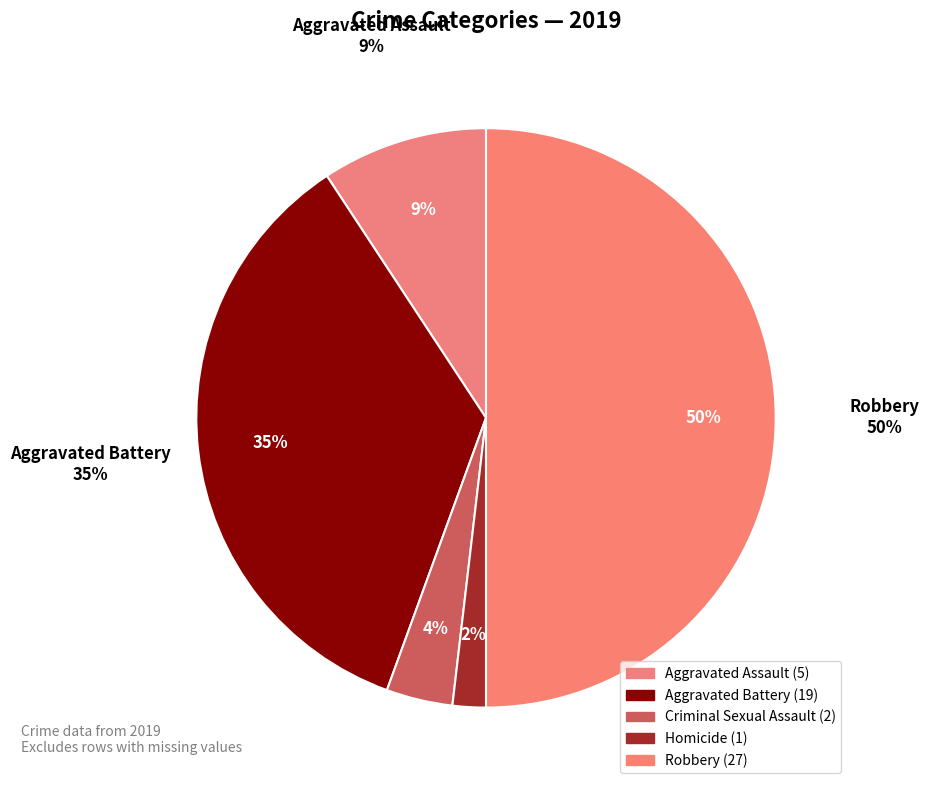

Is it true that Aggravated Assault is 17% of the pie?

False